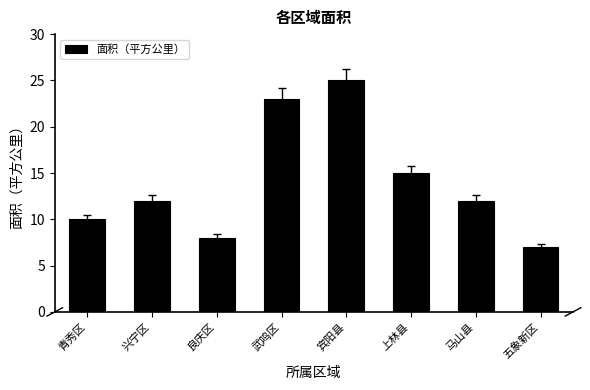

How many distinct data groups are displayed?

1